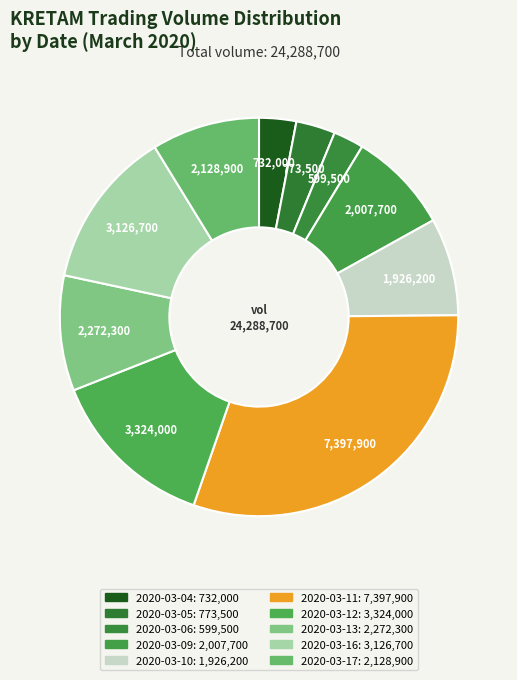

Is 2020-03-04 the majority of the pie?

No